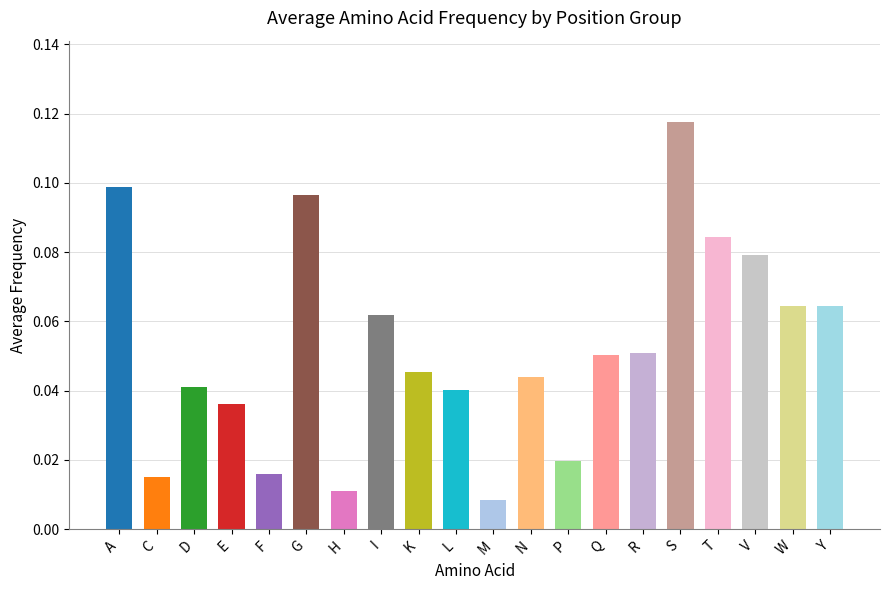

What is the sum of all values?

1.0